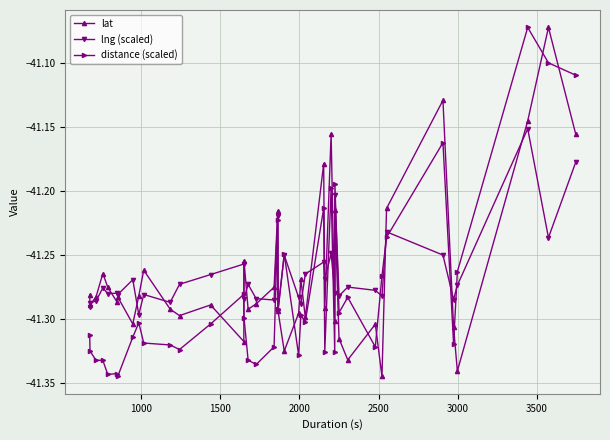

True or false: lng (scaled) has more than 2 points higher than both neighbors.

True